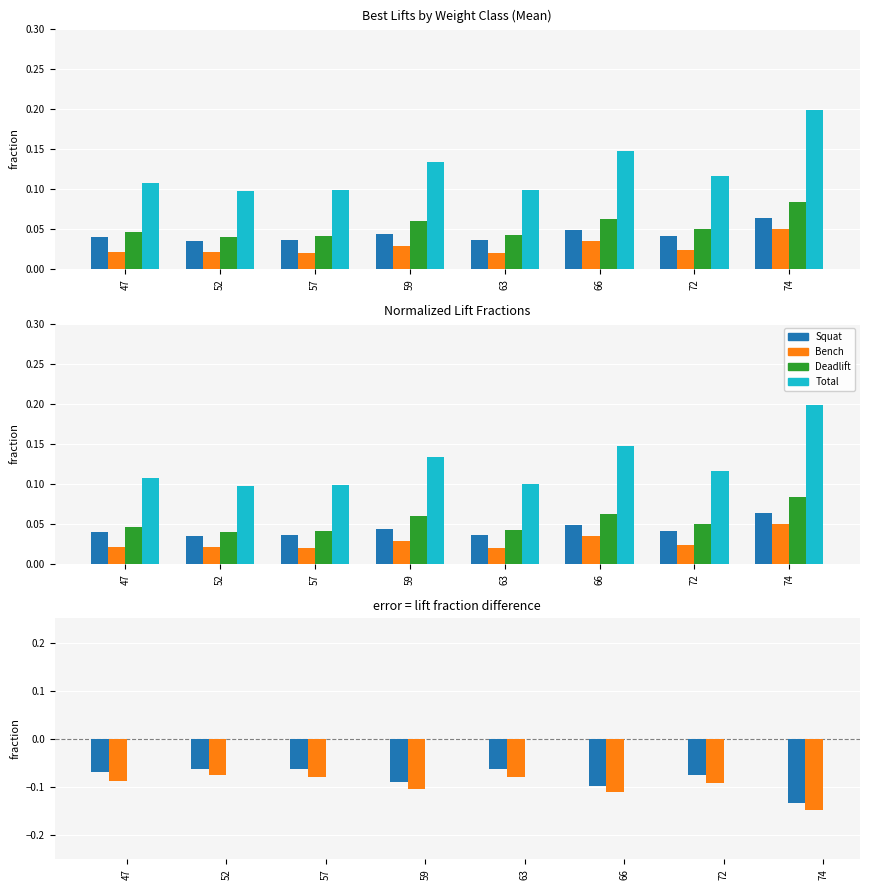

Is it true that Best3BenchKg equals -0.1 at 66?

True